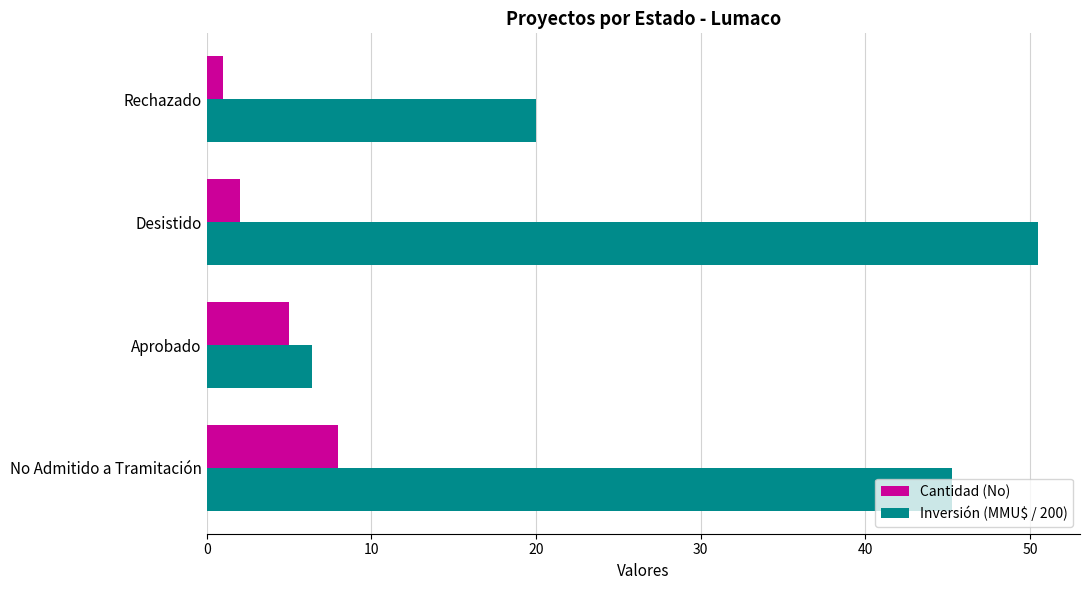

How many data points in Inversión (MMU$ / 200) are less than 45?

2